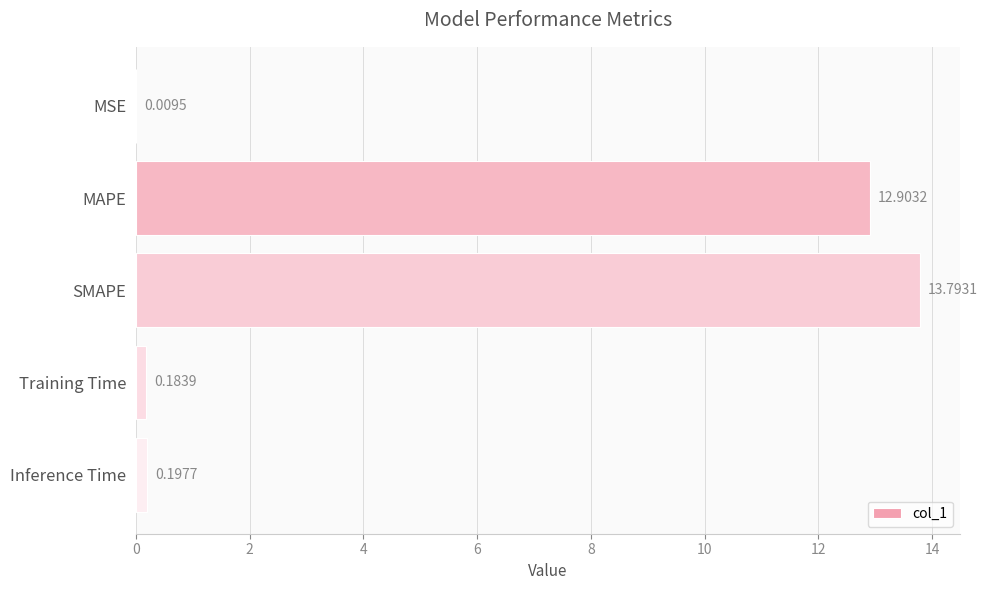

What is the sum of all values?

27.1